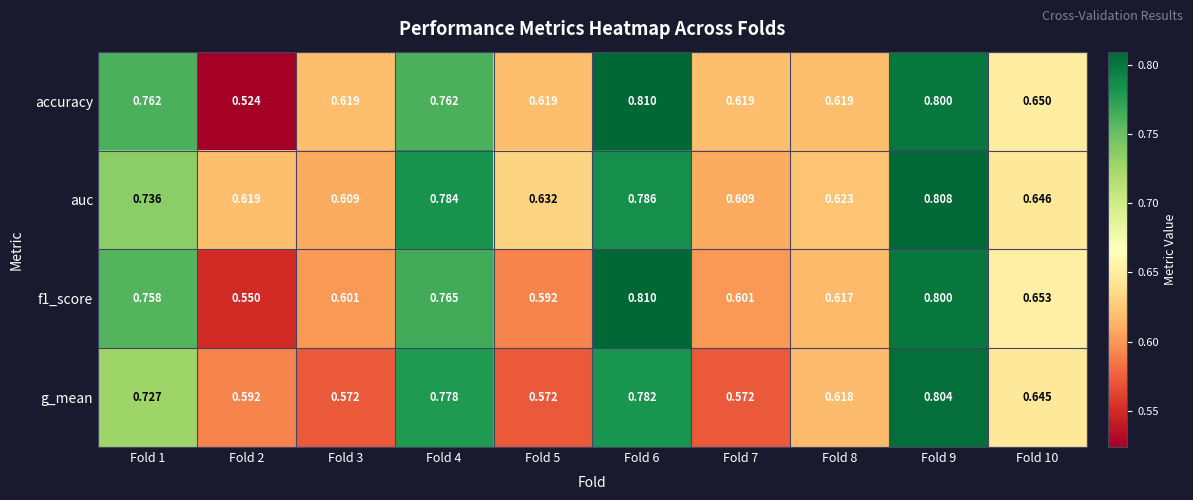

Which series has the largest total across all categories?

auc